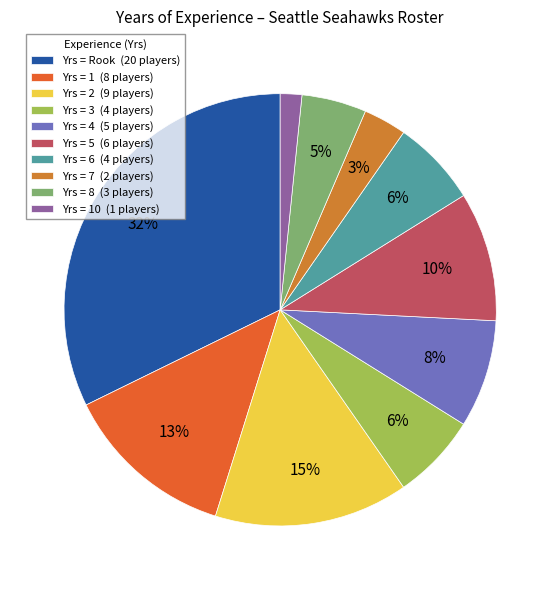

Does any single category account for the majority?

No